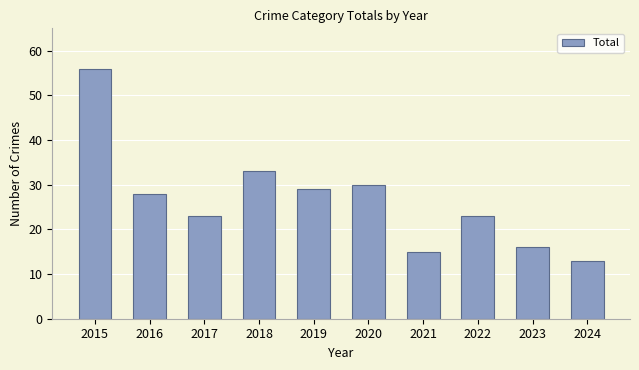

What value does the data have at 2018, to the nearest 5?

35